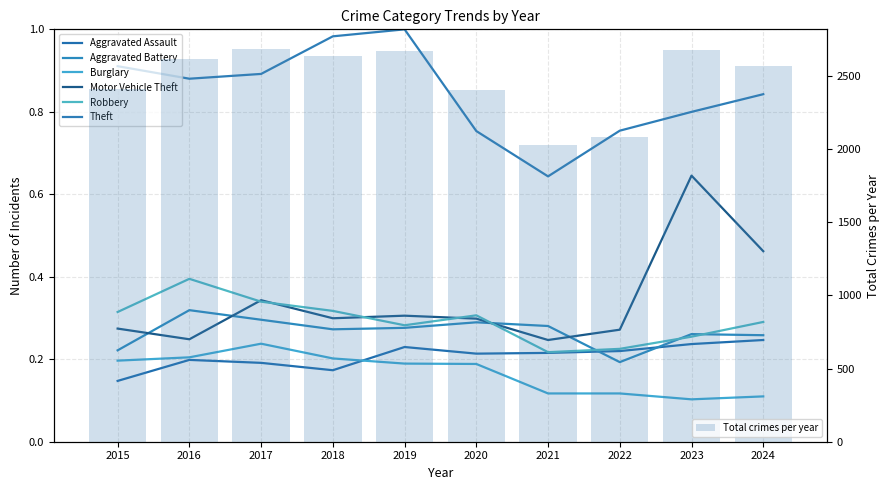

Which category has the lowest value in the Total crimes per year series?

2021